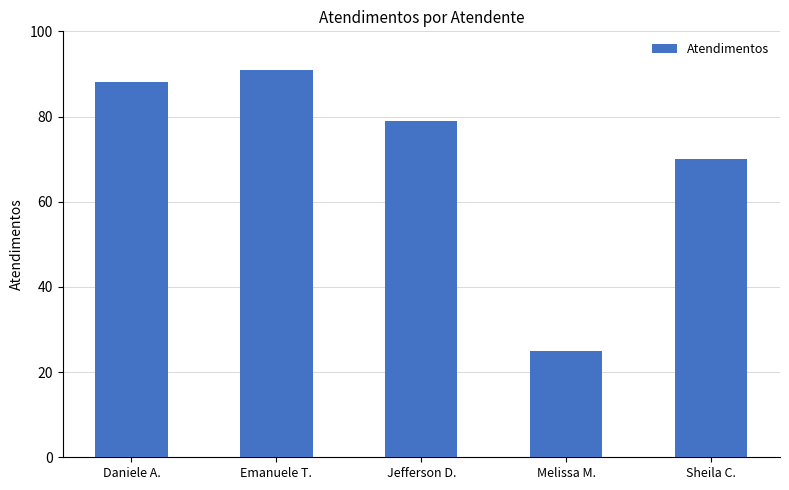

How many bars are there in total?

5